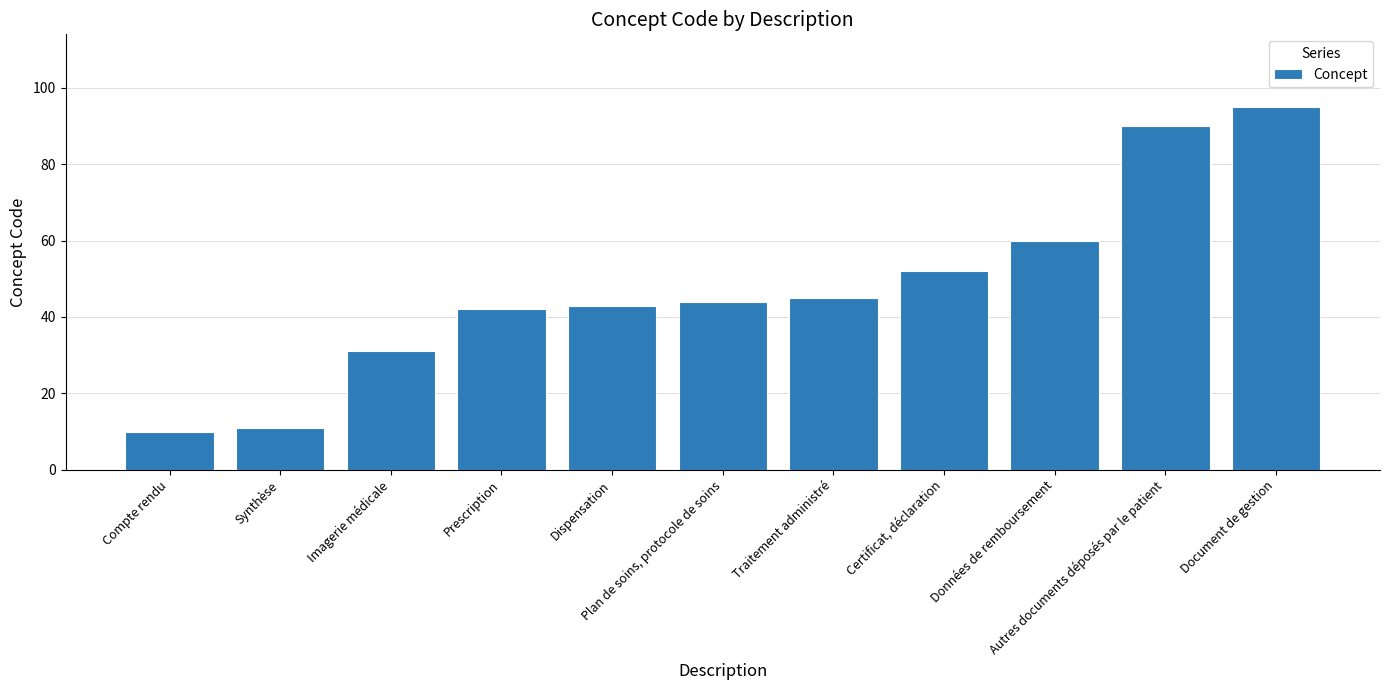

What is the average value?

48